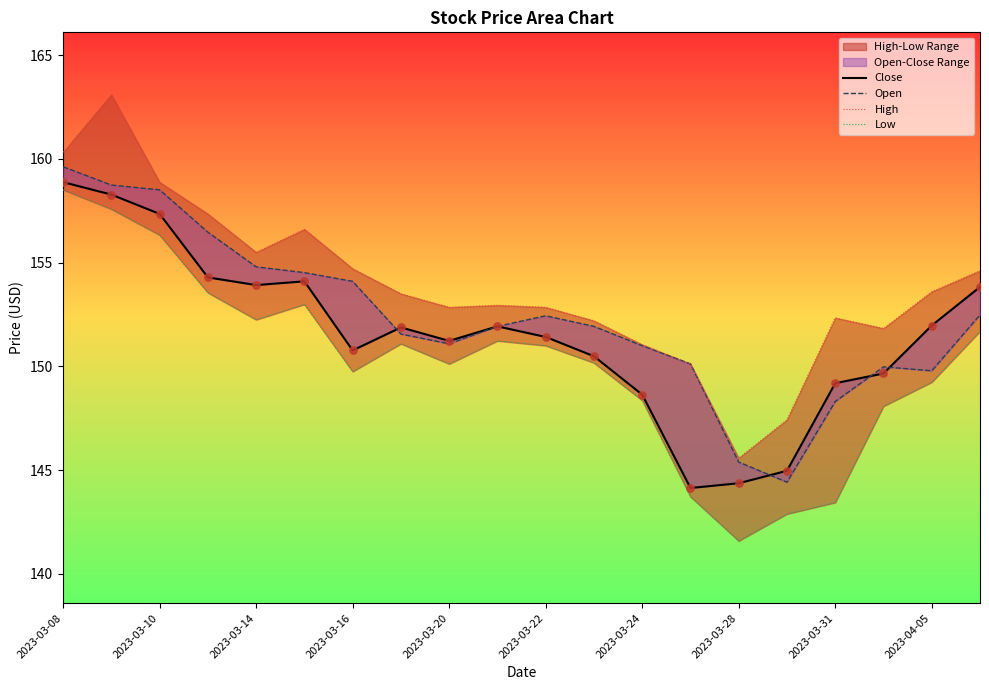

Which series reaches the maximum Y coordinate?

High